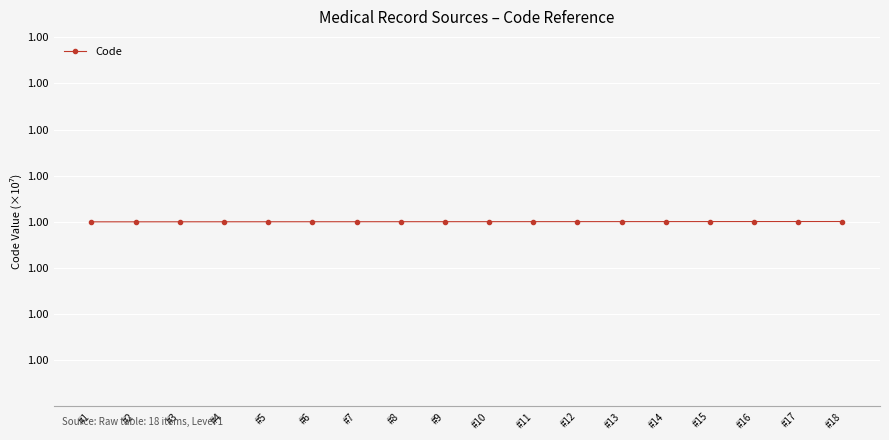

Is this an area chart (filled region under the line)?

No